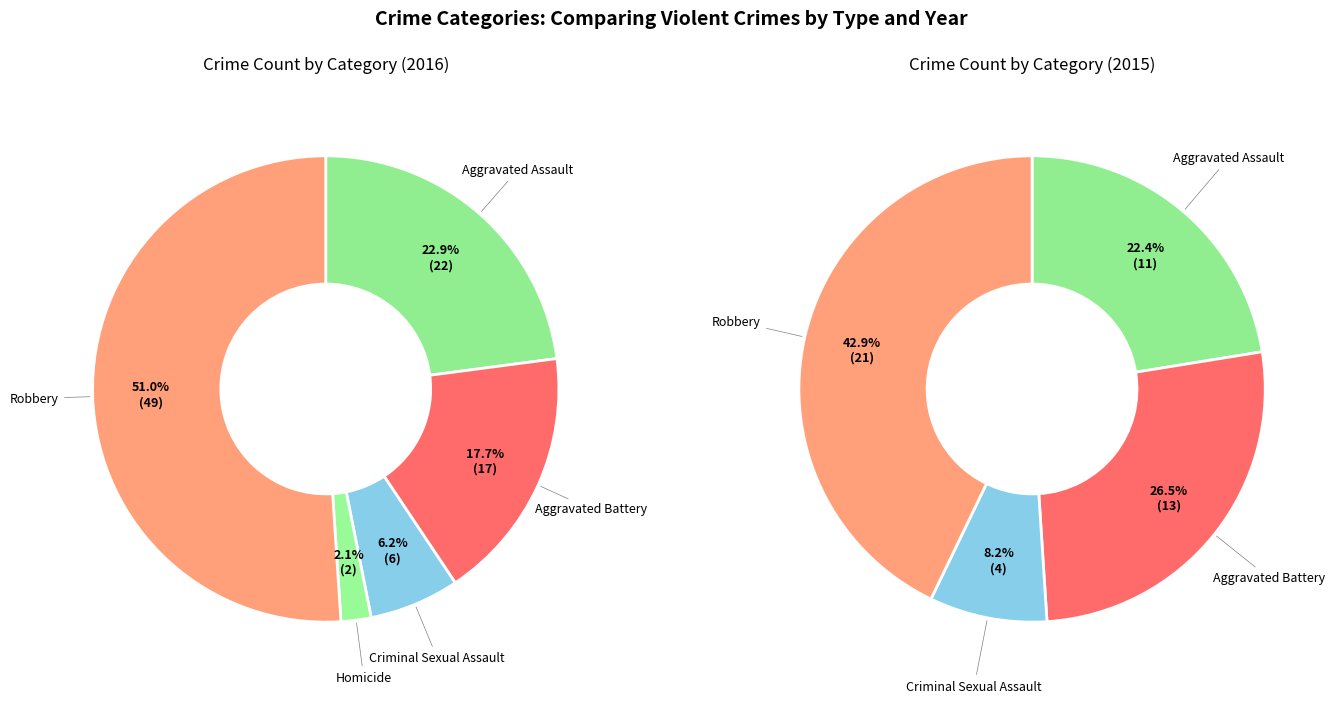

What is the change in value from Aggravated Assault to Aggravated Battery?

-5